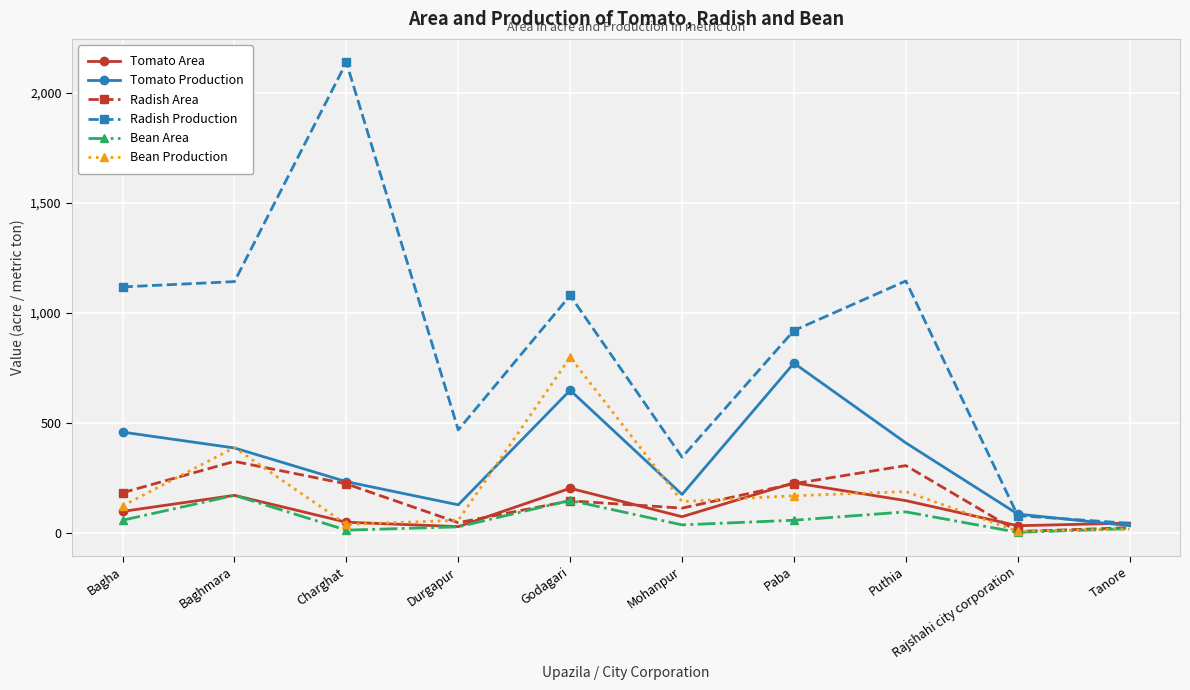

At which category does the chart reach its peak across all series?

Charghat